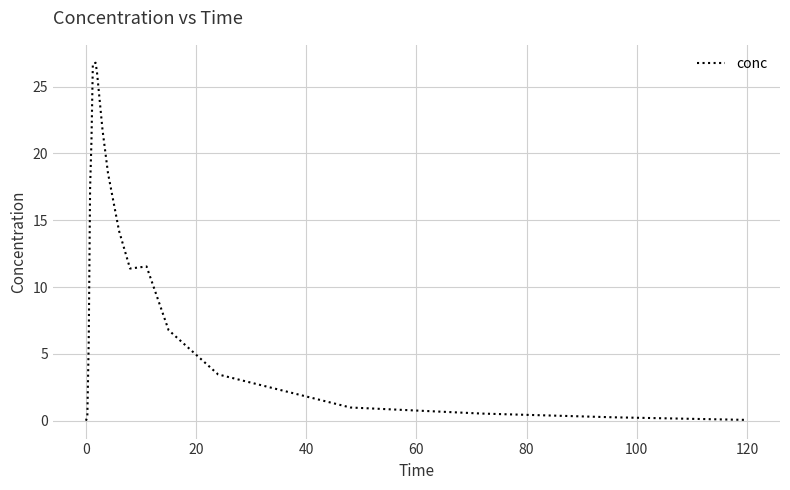

What is the difference between the maximum and minimum values?

26.8